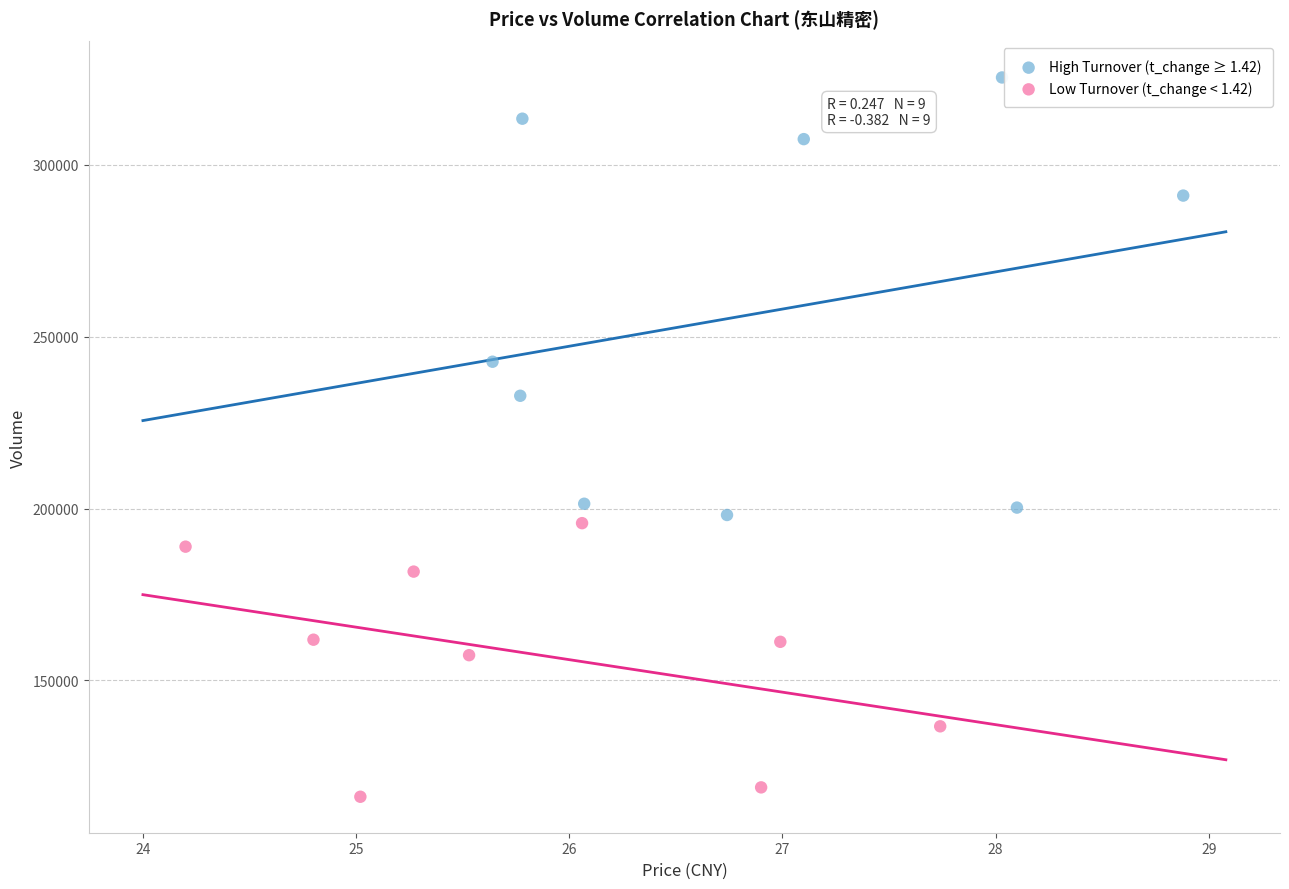

Which series reaches the minimum Y coordinate?

Low Turnover (t_change < 1.42)